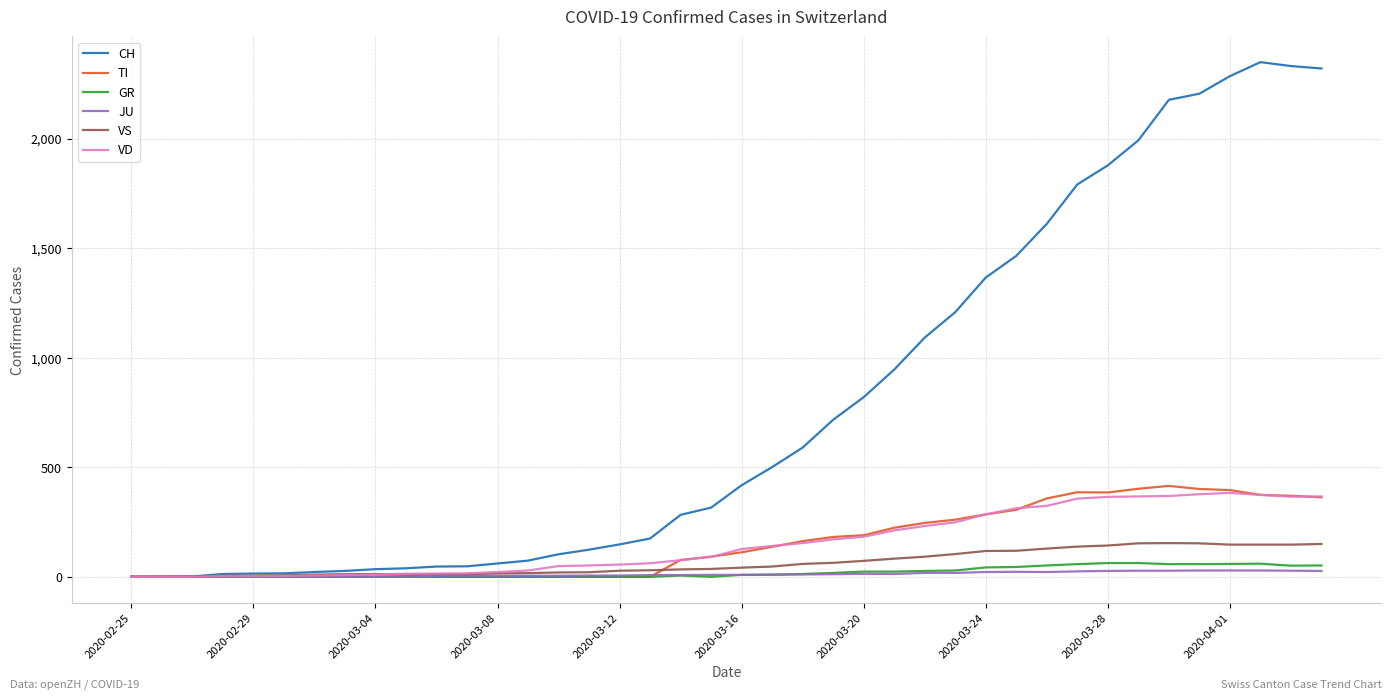

Which series has the largest total across all categories?

CH